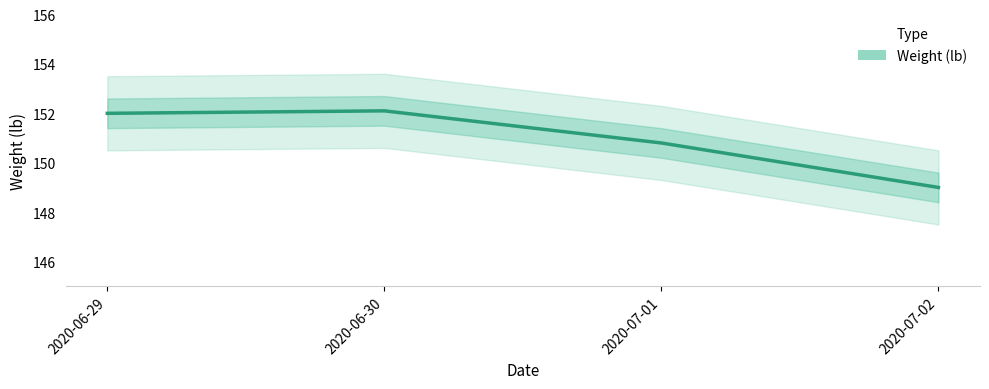

What position from the left is 2020-07-02?

4